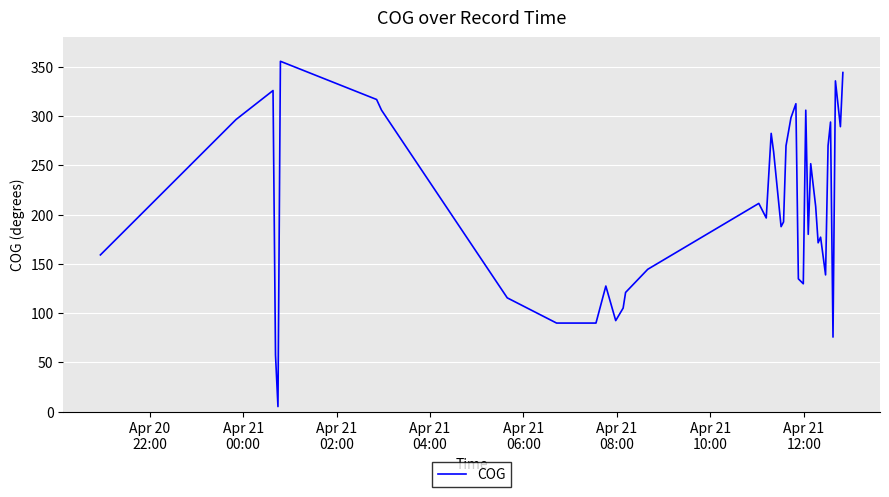

What is the average value?

205.8